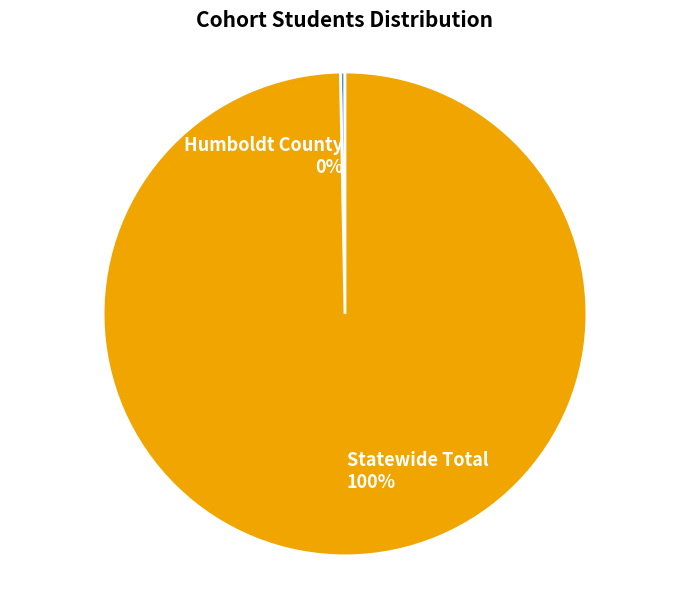

What is the largest slice in the pie chart?

Statewide Total